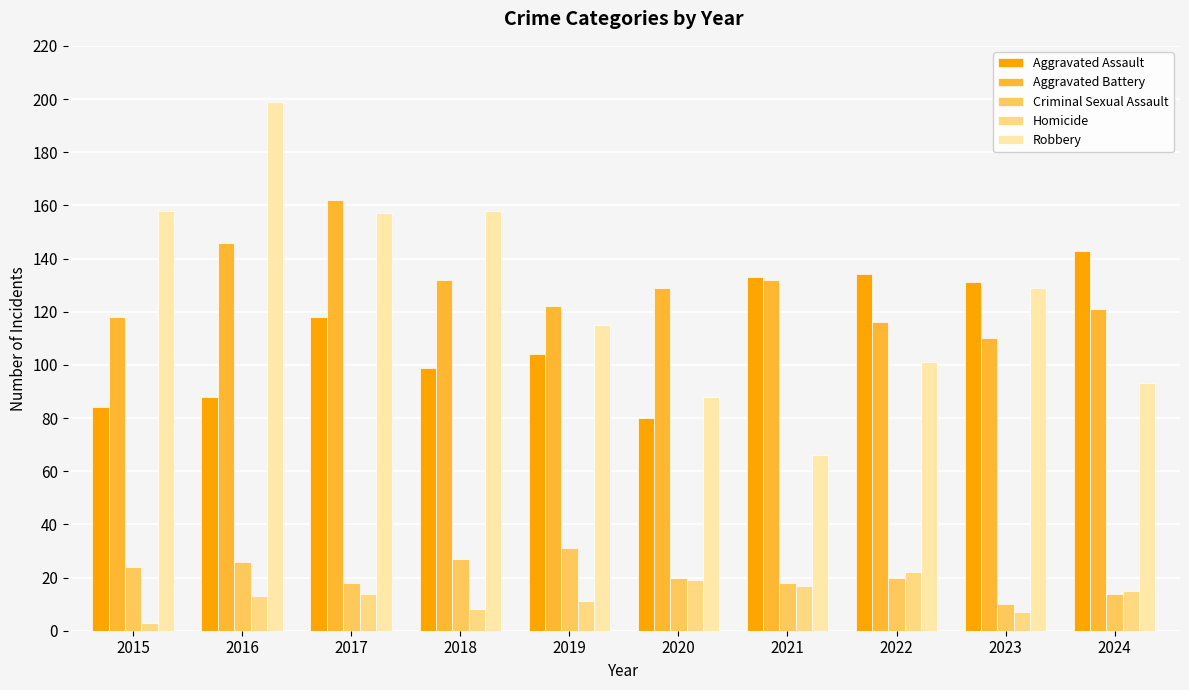

What is the lowest value of the Homicide series?

3